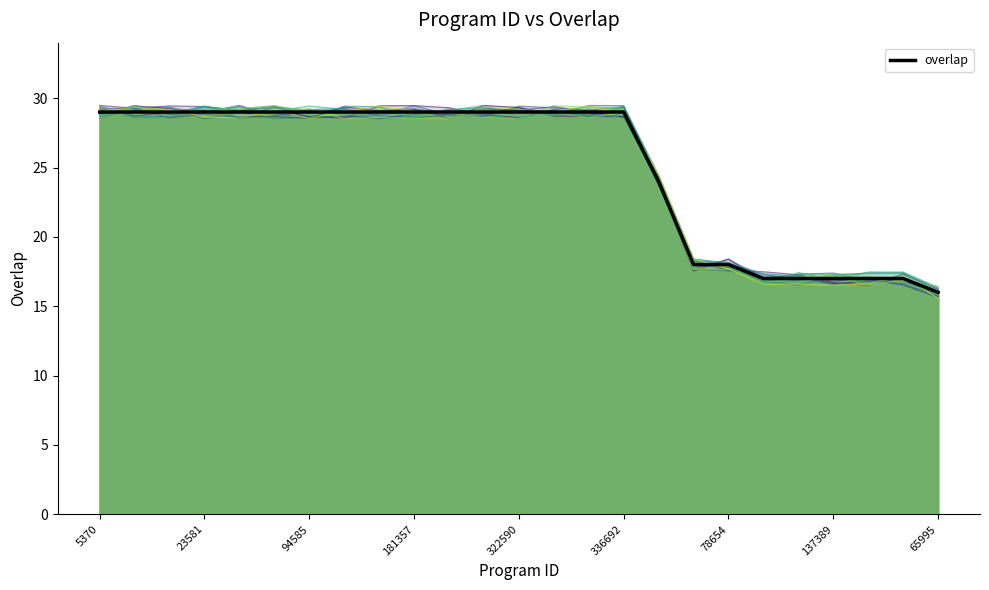

The overlap series shows 11.6 at 336692. True or false?

False